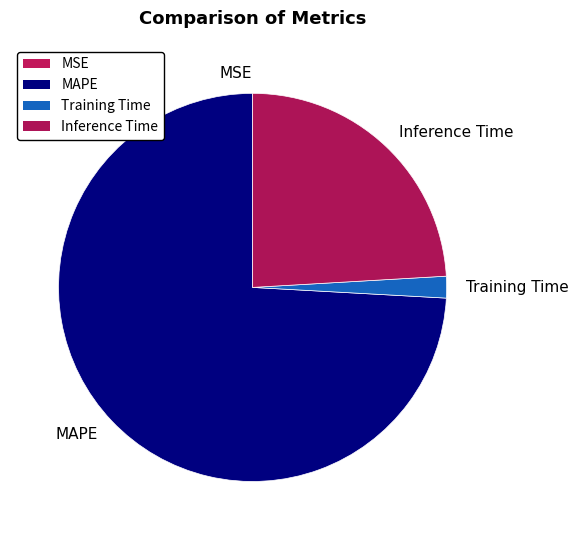

What is the largest slice in the pie chart?

MAPE